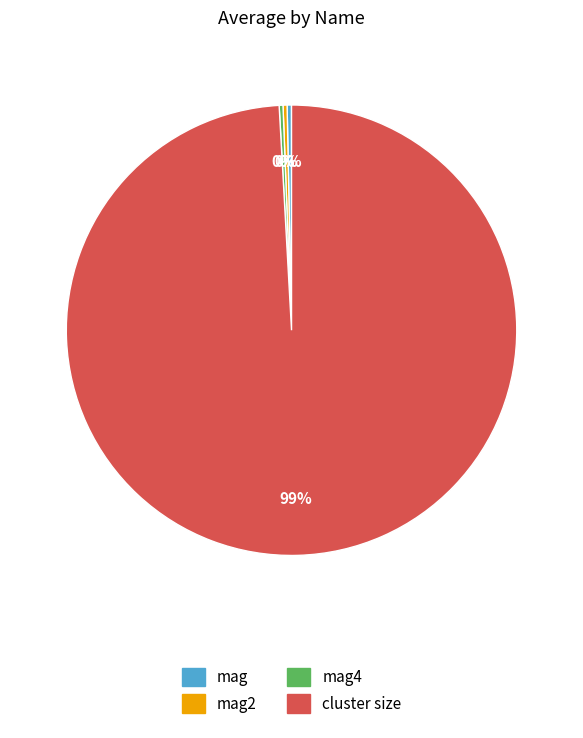

To the nearest percent, what is the average slice percentage?

25%